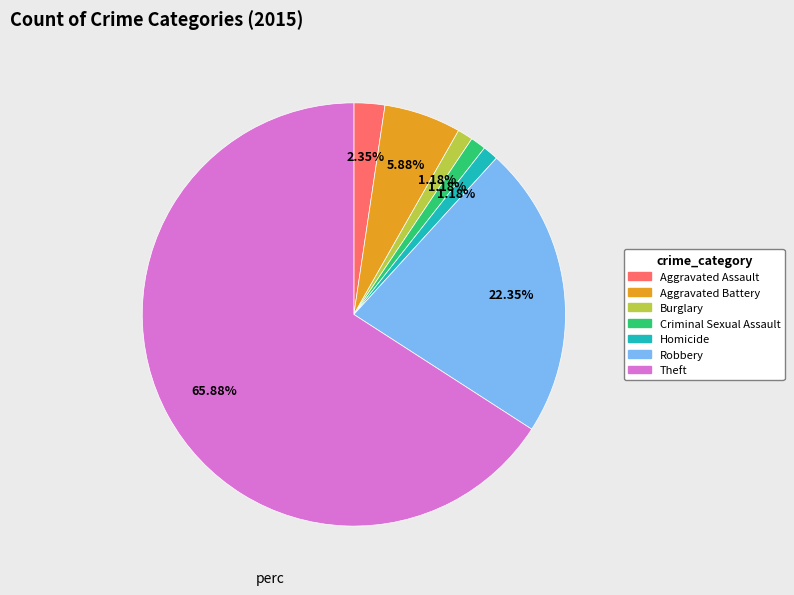

What is the largest slice in the pie chart?

Theft